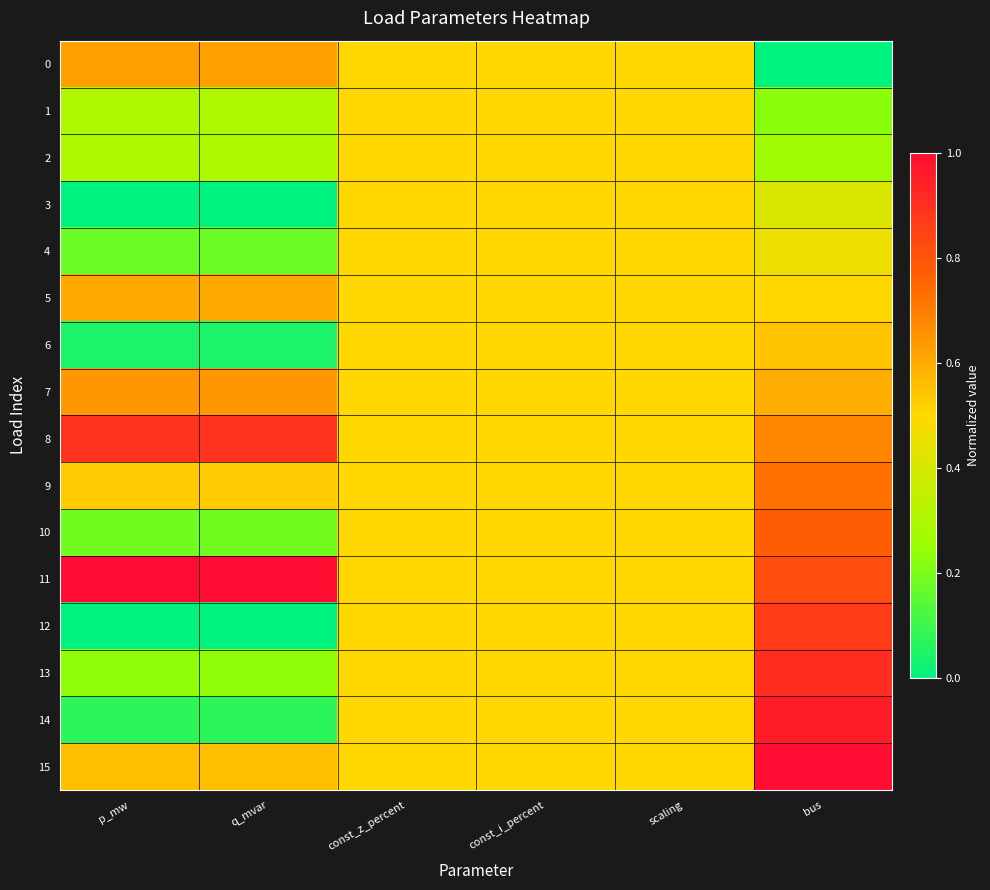

Which series has the largest total across all categories?

11